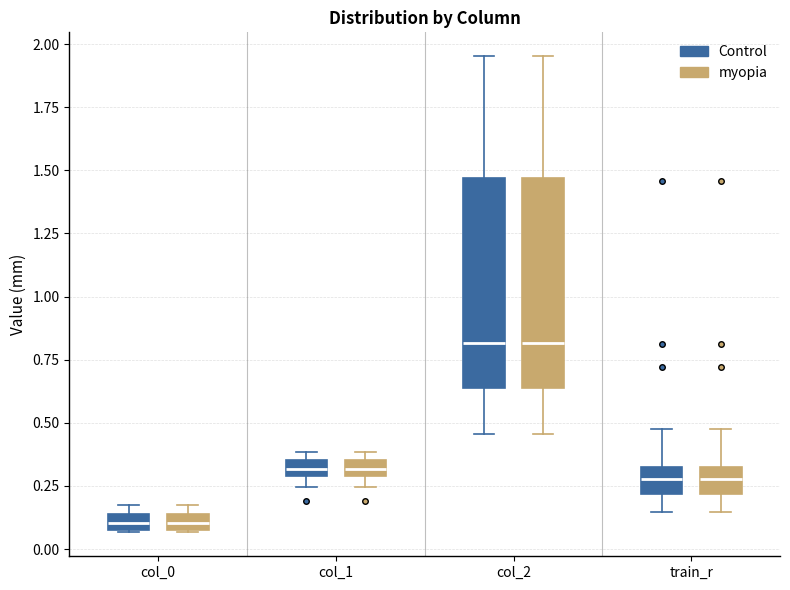

Where is the upper edge of the box for train_r (myopia) on the y-axis? The values are not printed on the chart, so give them approximately, as read against the axis.

0.35